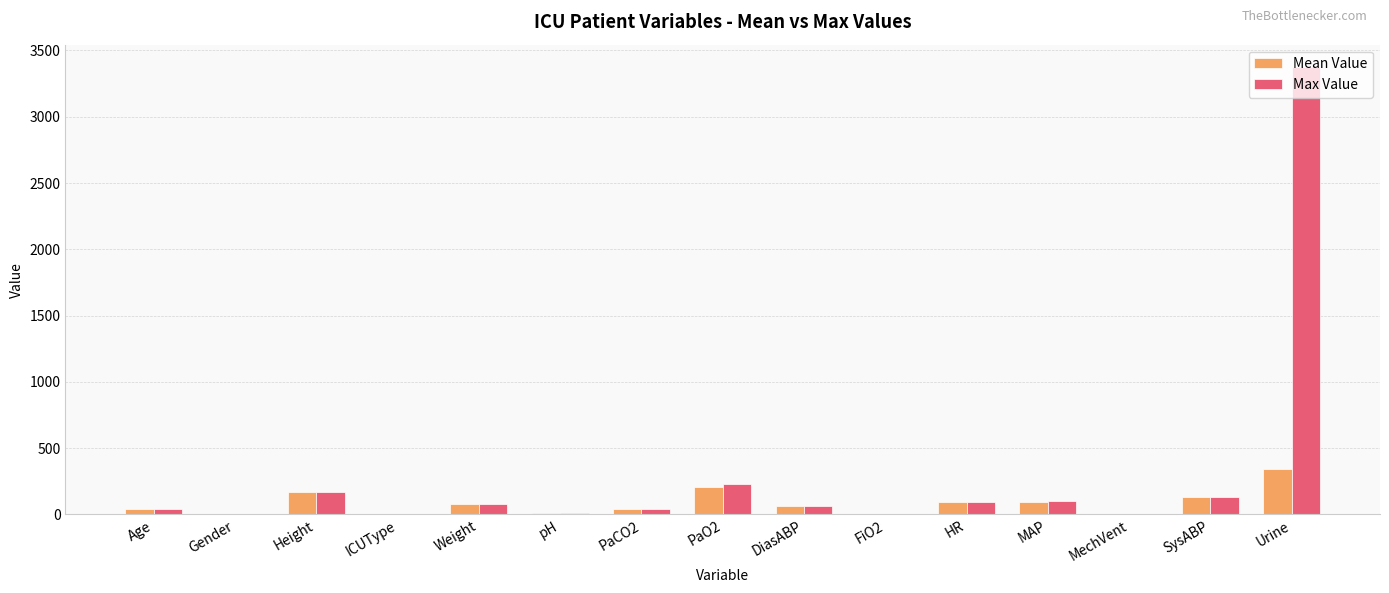

Which series has the largest total across all categories?

Max Value